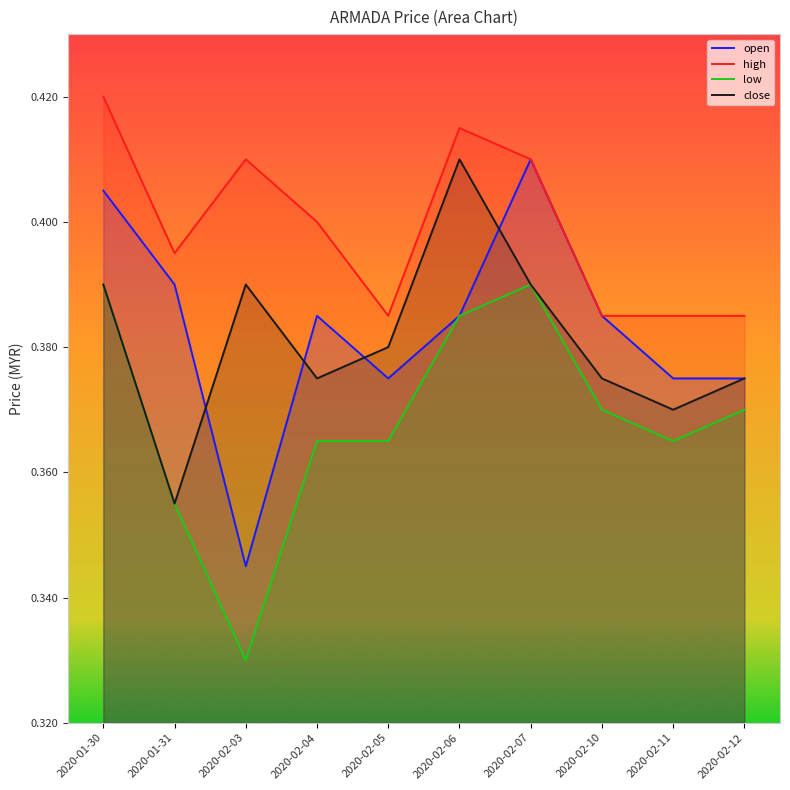

Which series changed the most between 2020-02-06 and 2020-02-07?

open